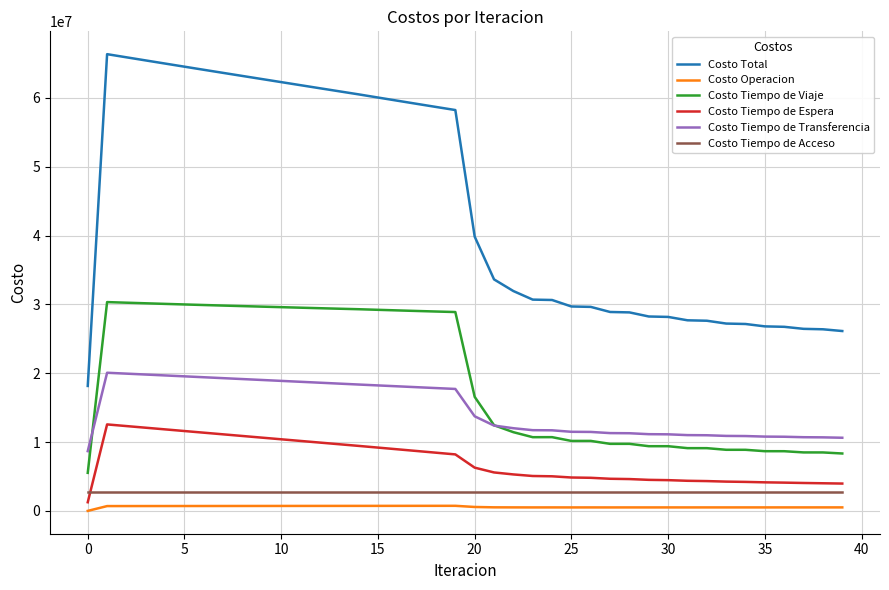

Which series has the largest total across all categories?

Costo Total